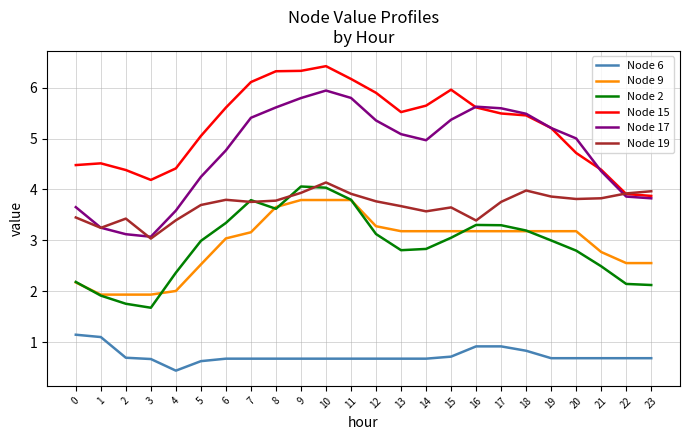

What is the average value of the Node 19 series?

3.7